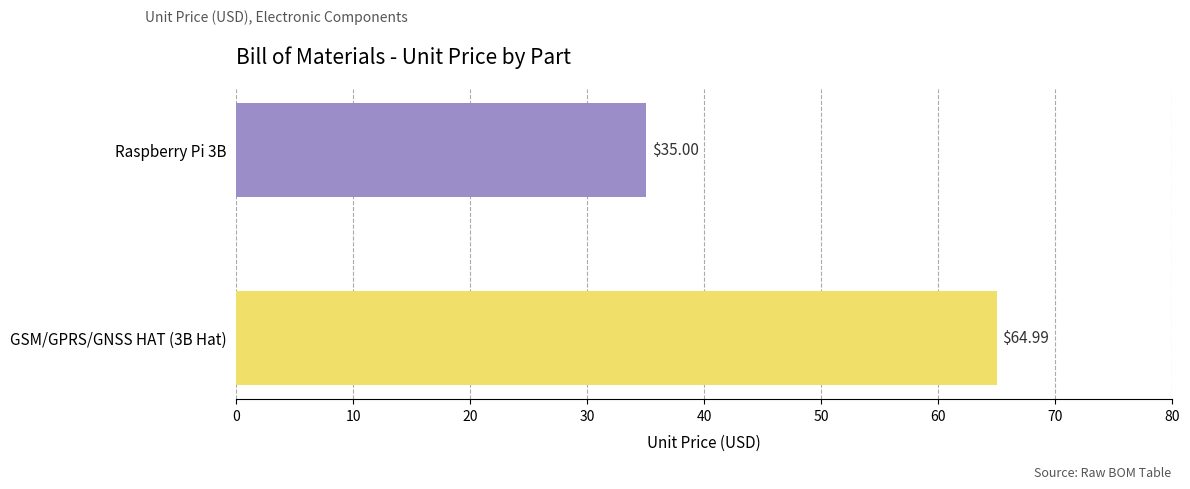

What is the smallest value displayed?

35.0